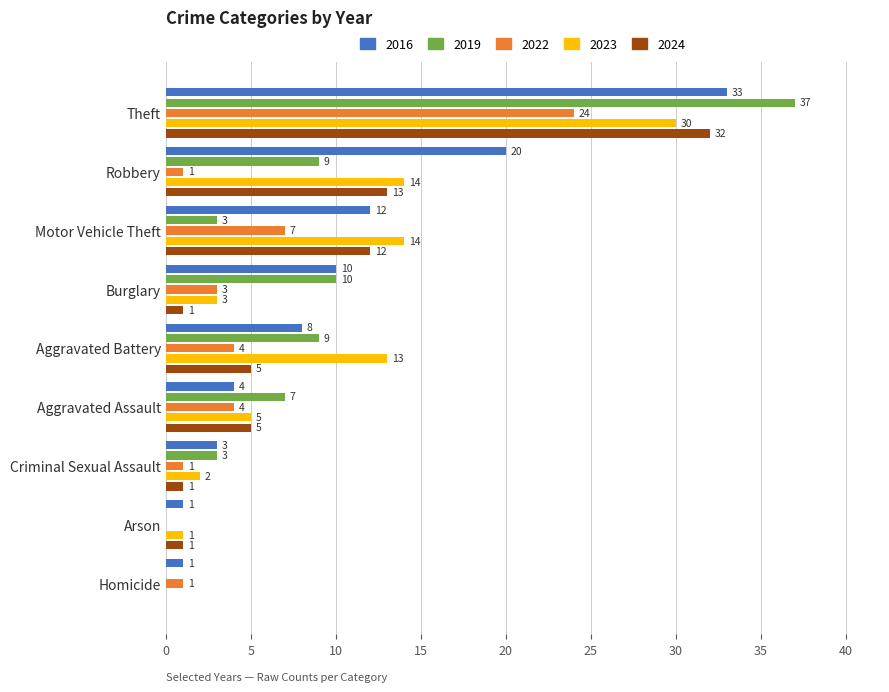

What is the maximum value for 2023?

30